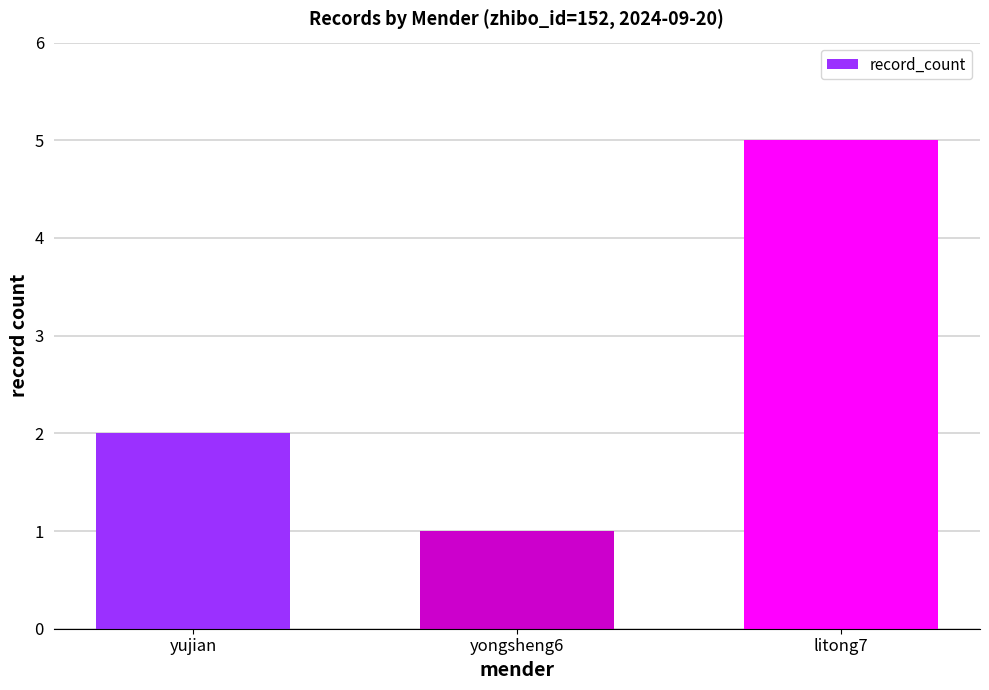

The value at litong7 is 3. True or false?

False